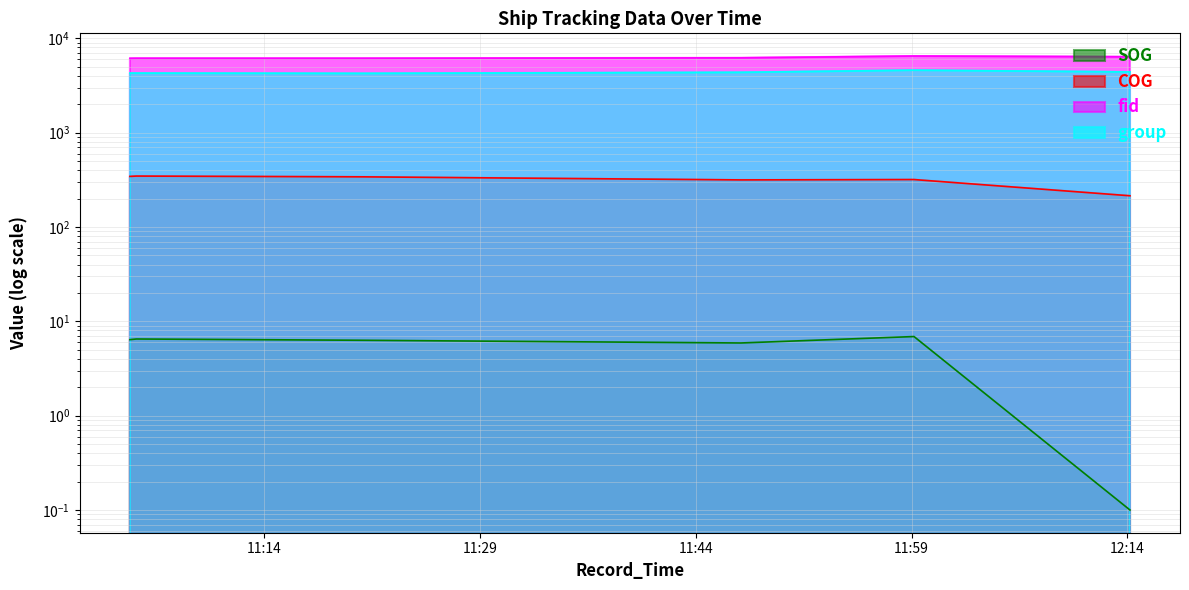

True or false: SOG and fid cross at least once.

False